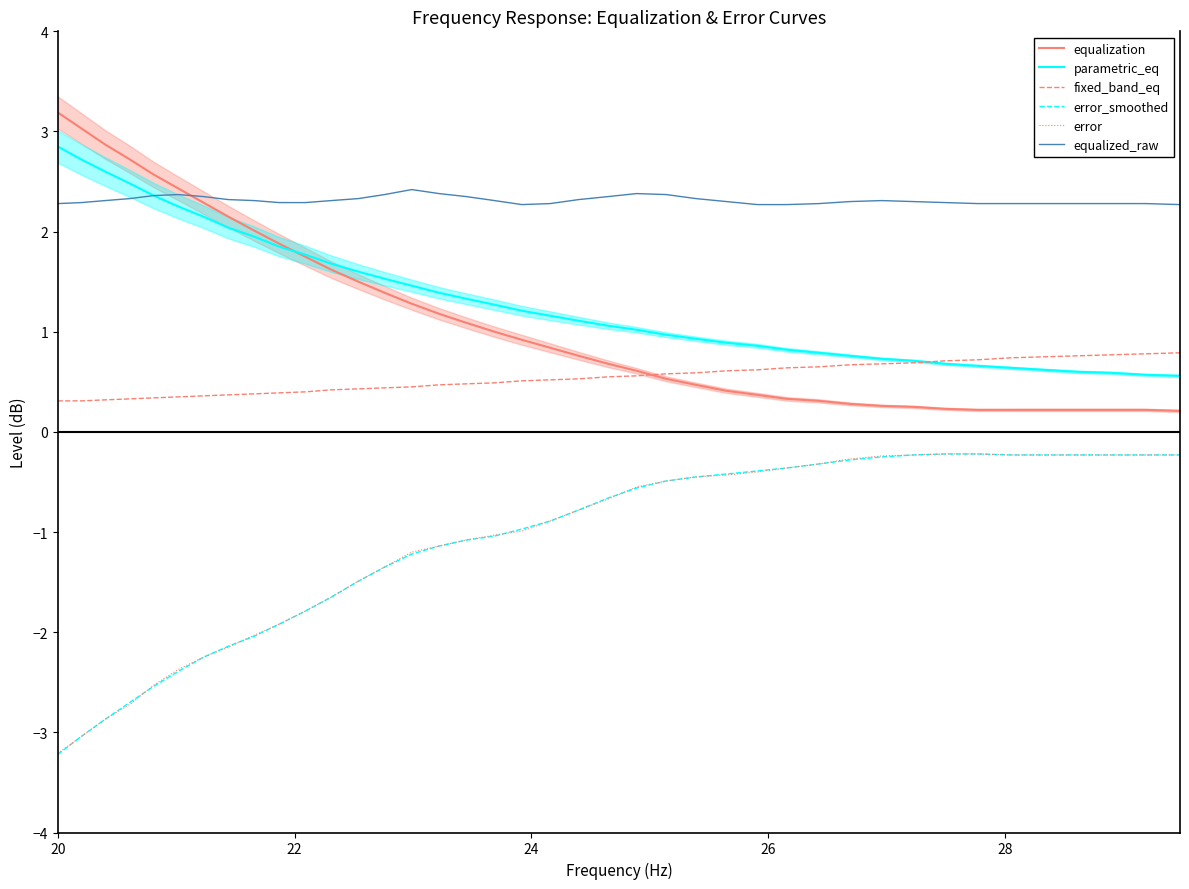

What is the maximum value for fixed_band_eq?

0.8